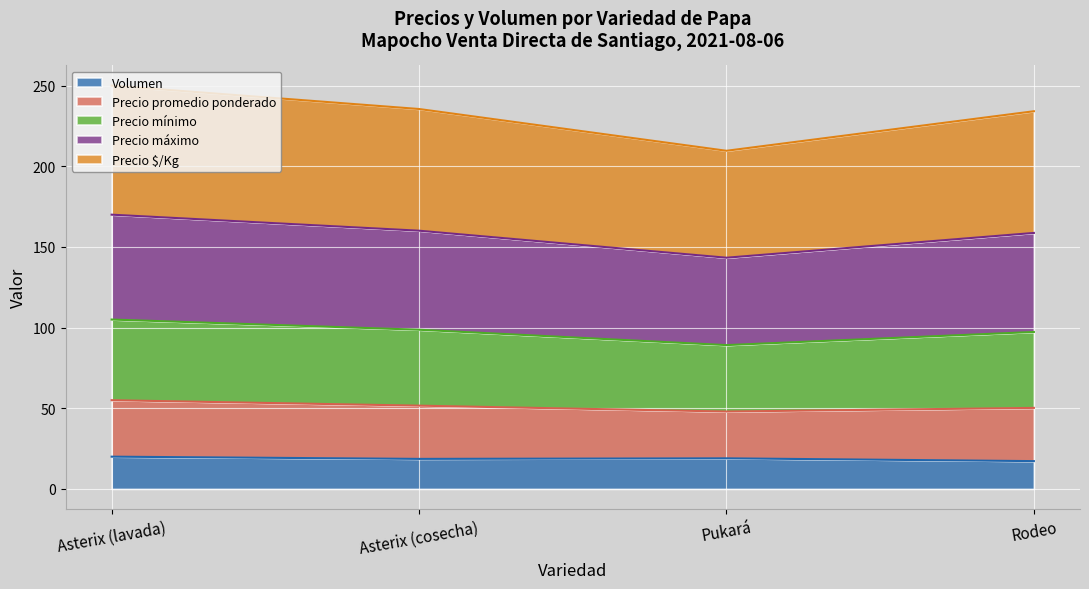

What is the total value across all series at Asterix (lavada)?

250.0